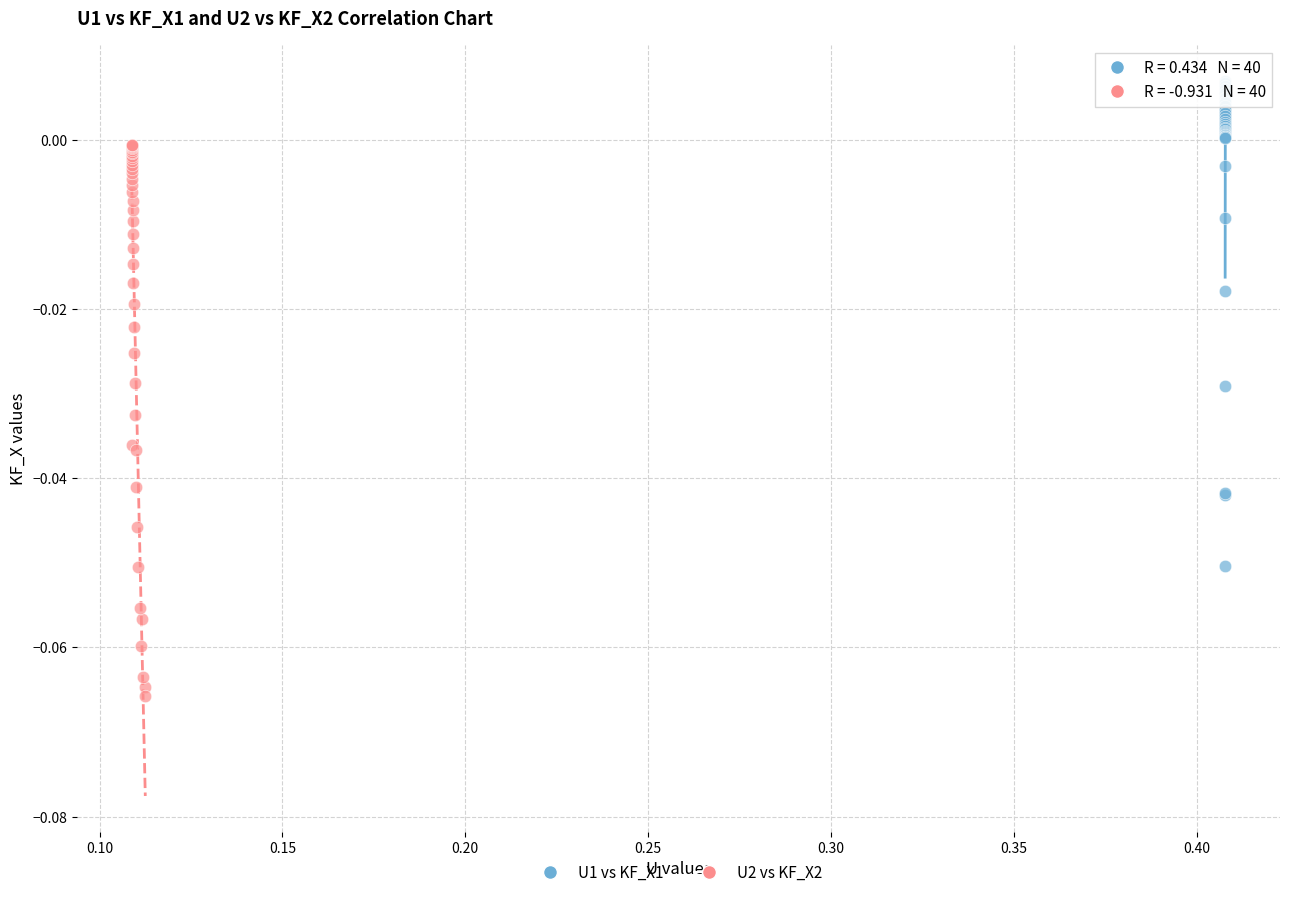

What are all the series names shown in the legend?

U1 vs KF_X1, U2 vs KF_X2